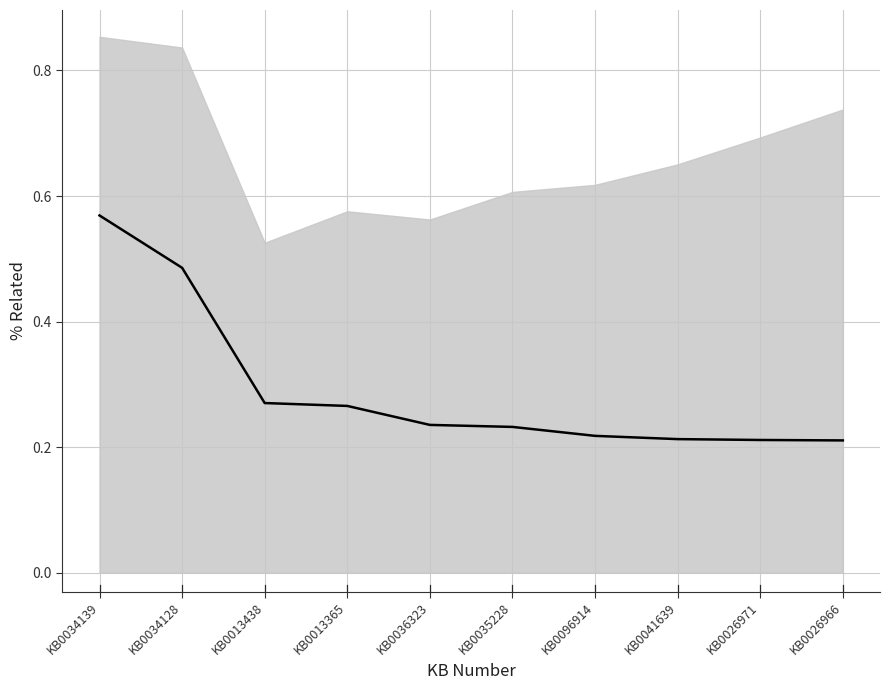

Does the chart have visible grid lines?

Yes